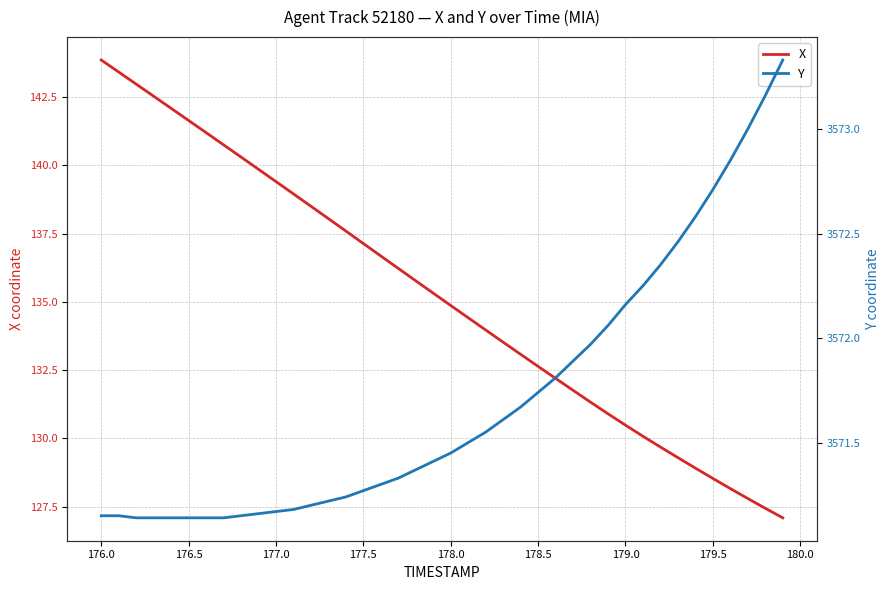

True or false: Y and X intersect in this chart.

False